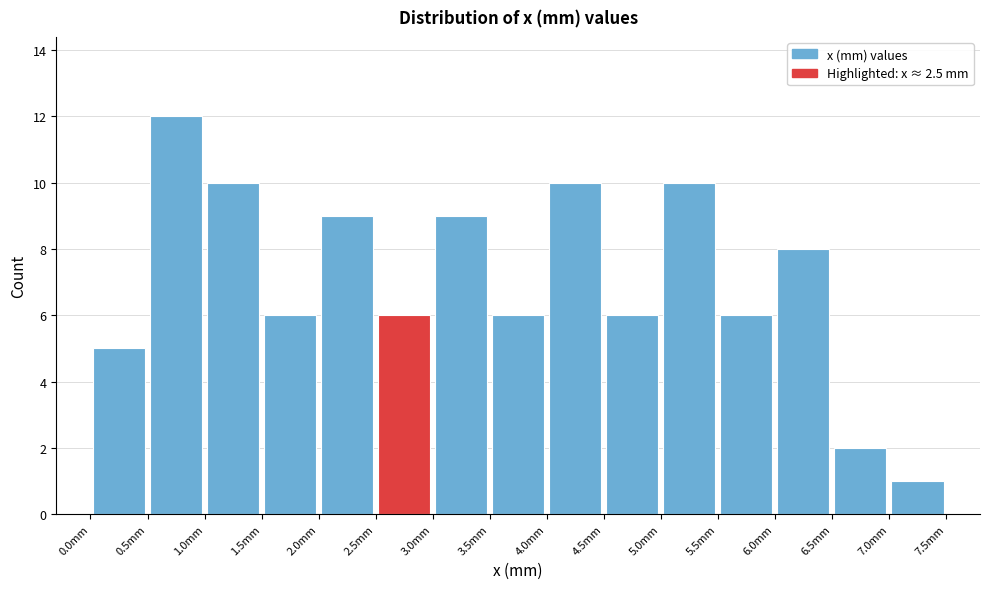

How tall is the bar that spans 7.0 to 7.5 on the x-axis? The values are not printed on the chart, so give them approximately, as read against the axis.

1